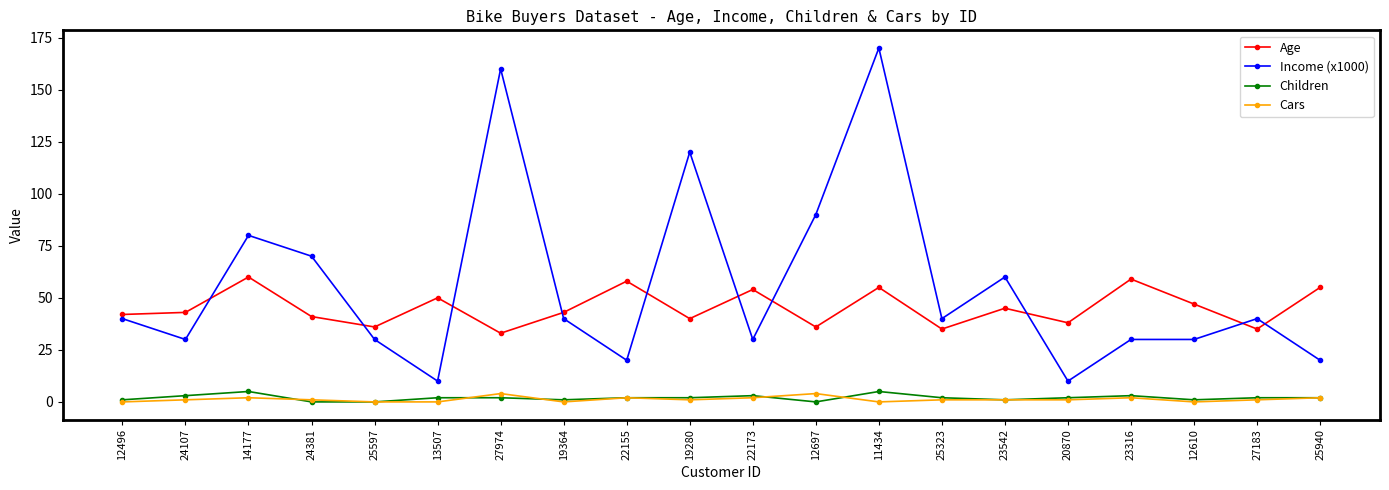

What is the spread (max minus min) of values at 27974?

158